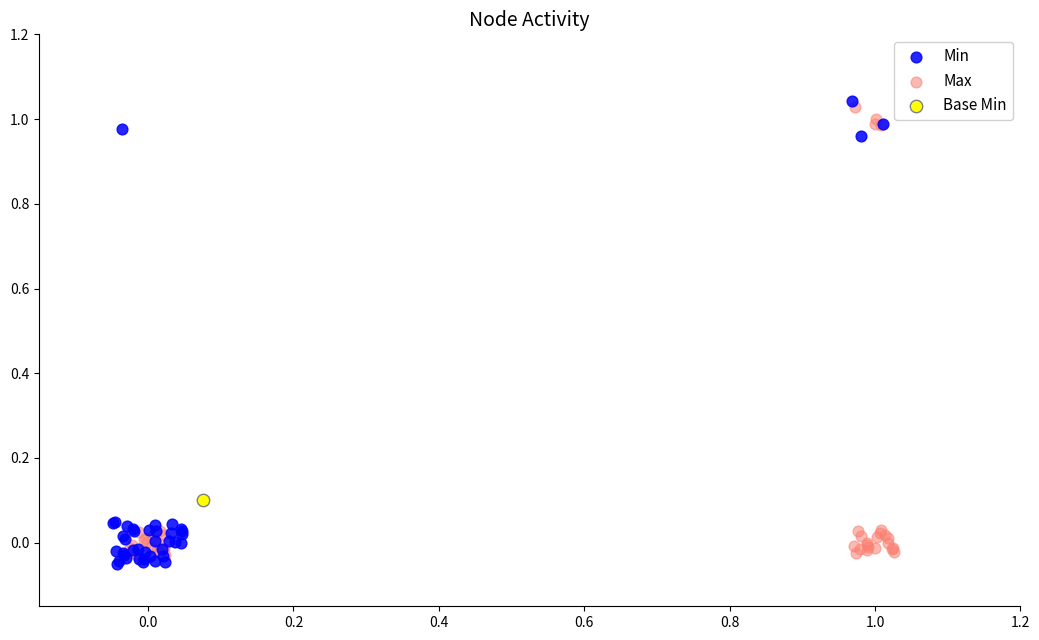

What are all the series names shown in the legend?

Min, Max, Base Min